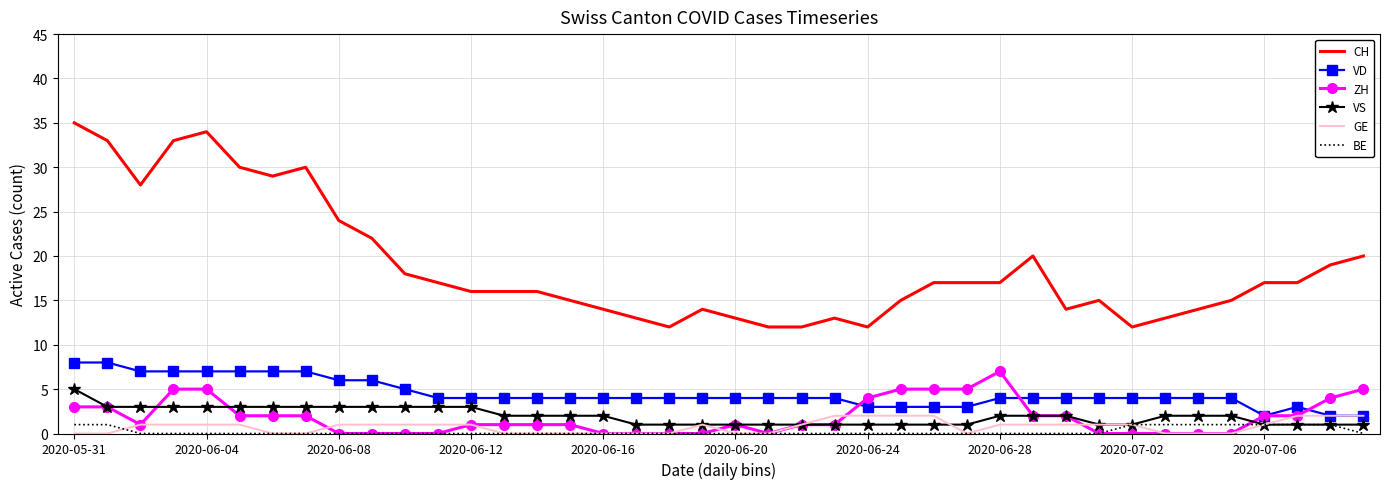

Which series has the largest range (max minus min)?

CH